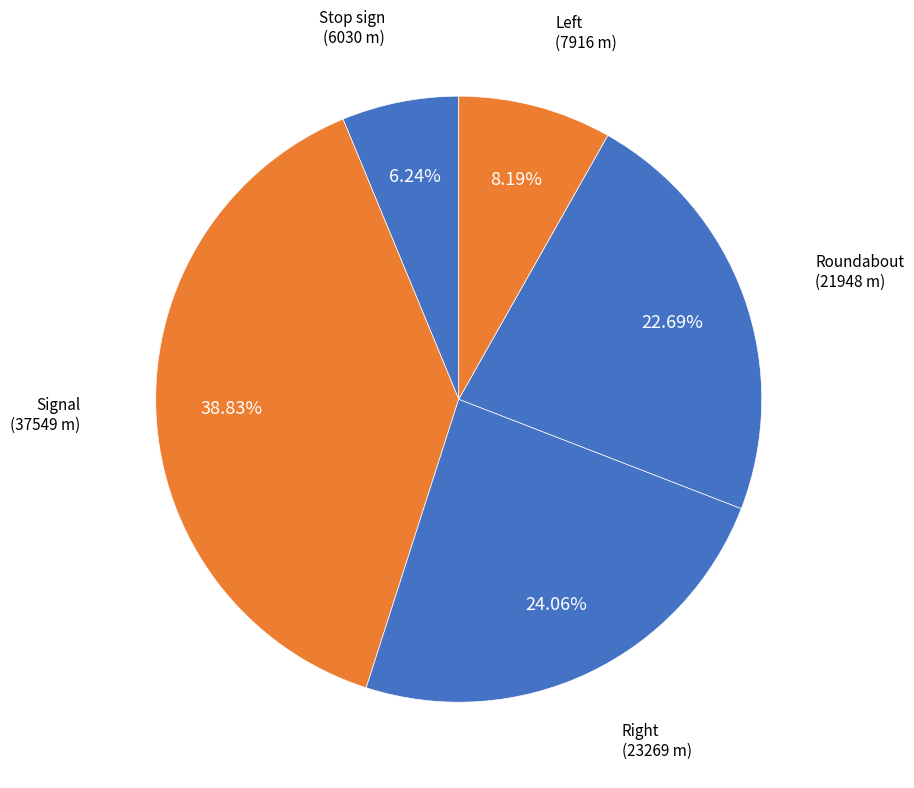

Rank the categories by value from lowest to highest.

Stop sign, Left, Roundabout, Right, Signal